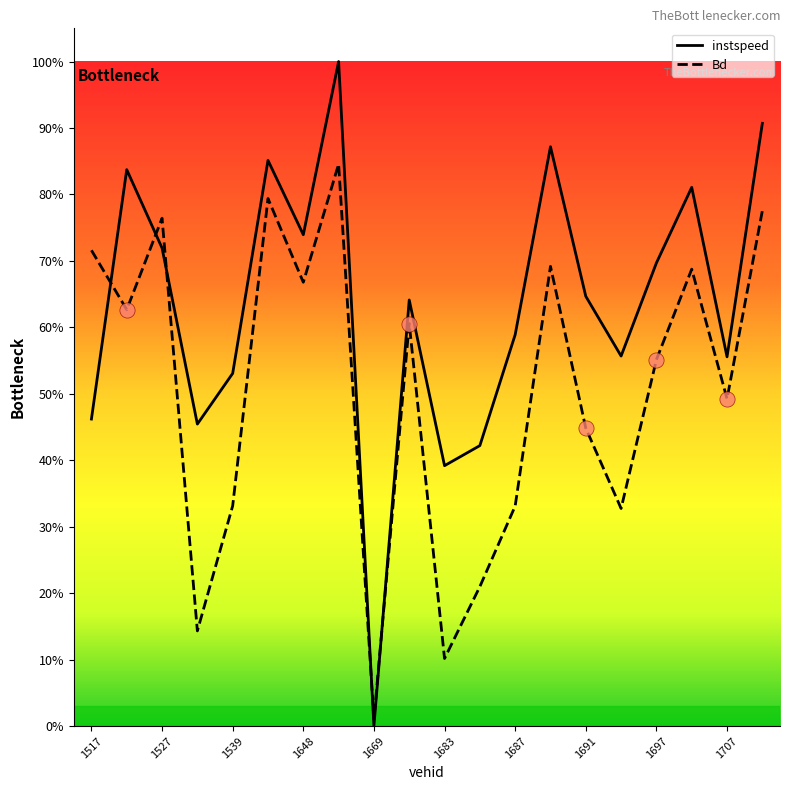

Which series has the largest total across all categories?

instspeed